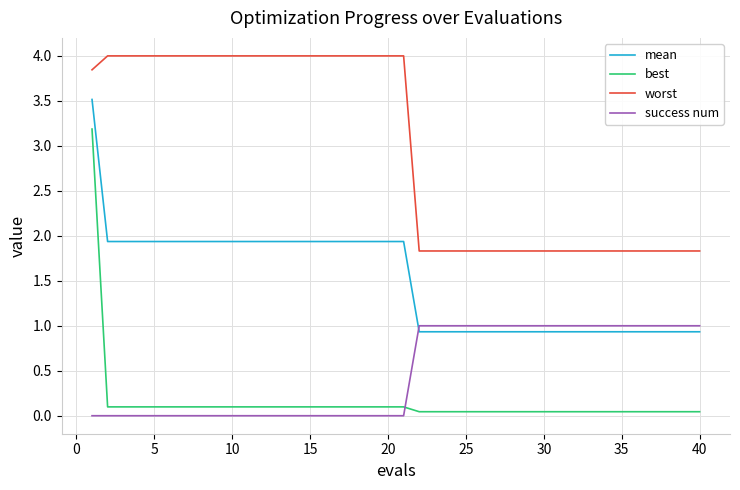

What is the difference between the second highest and minimum values in the success num series?

1.0